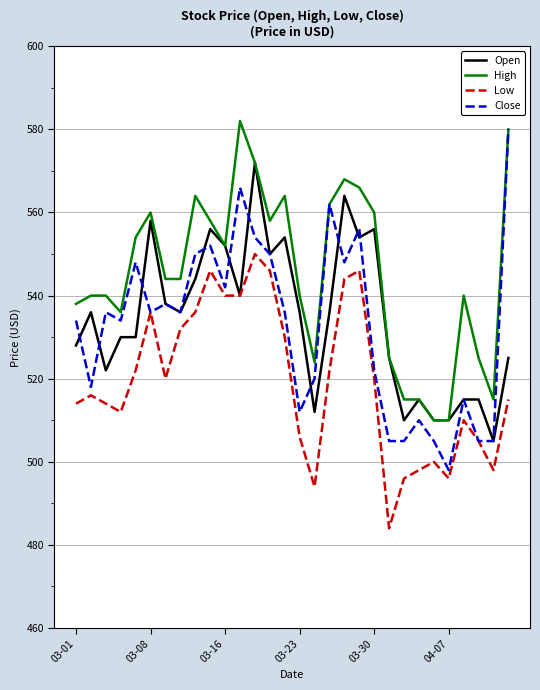

True or false: High and Low intersect in this chart.

False